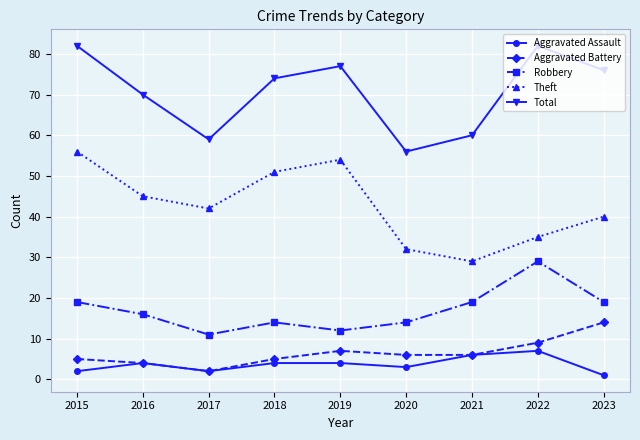

Read the Aggravated Assault value at 2017.

2